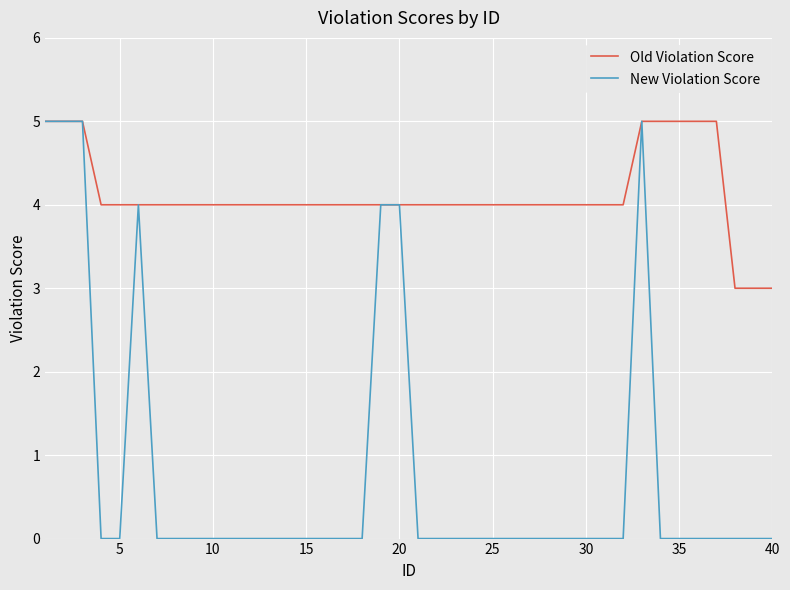

Count the New Violation Score values in the range 0 to 1.

33